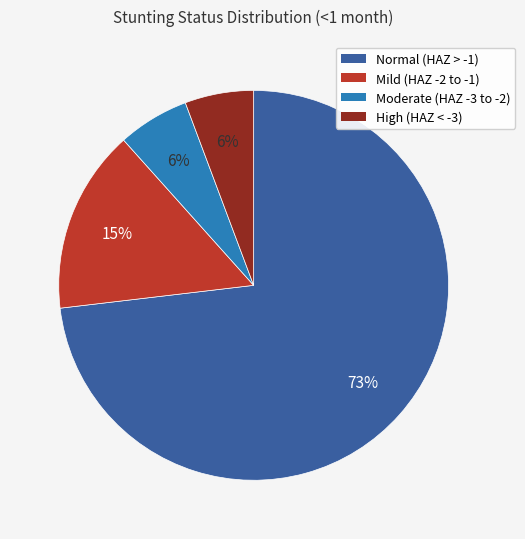

Is there any slice that represents more than half of the pie?

Yes